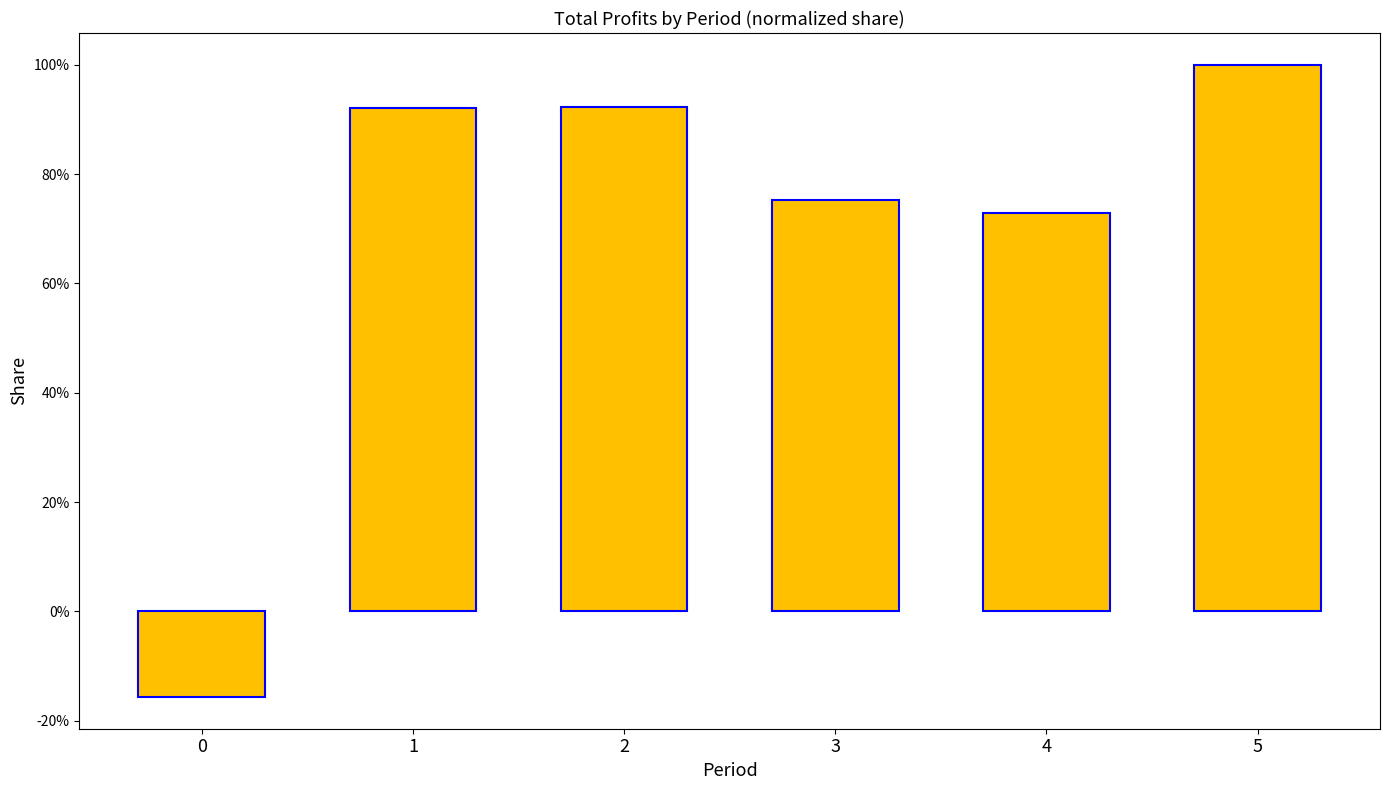

The value at 2 is 0.9. True or false?

True